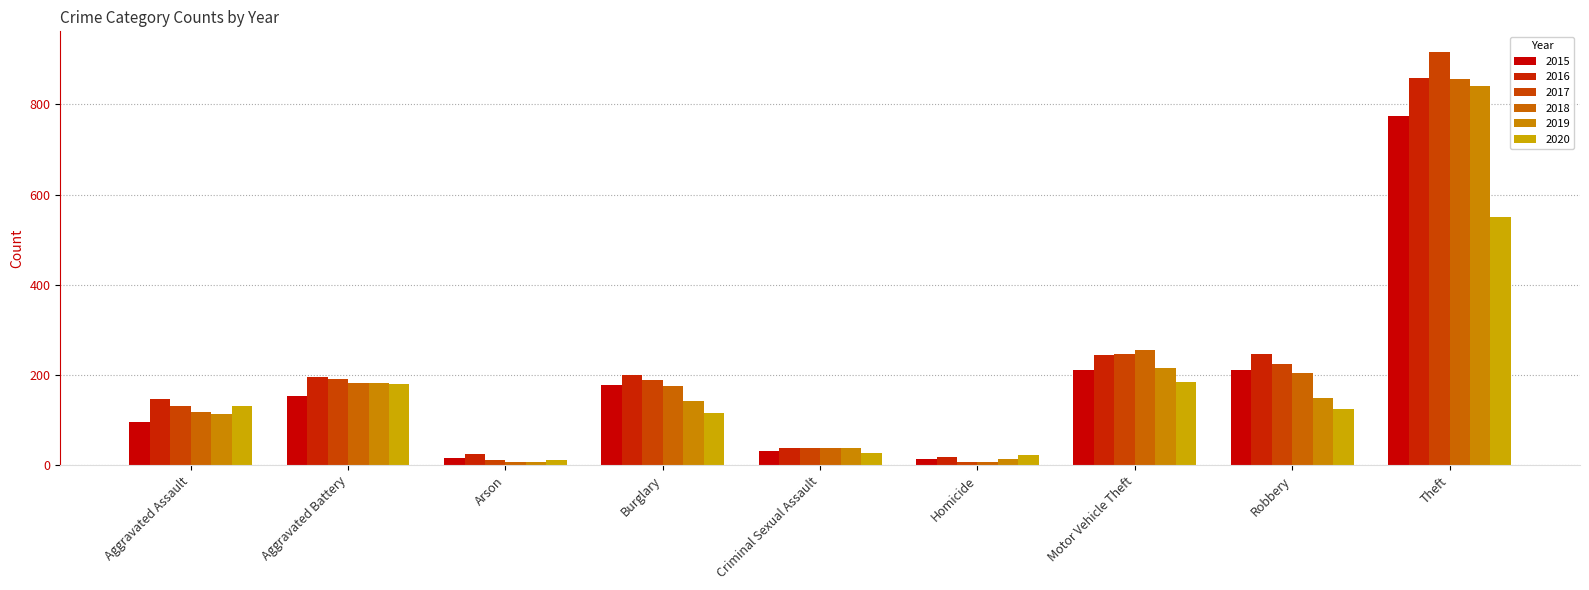

Which has a higher value, Robbery or Burglary?

Robbery